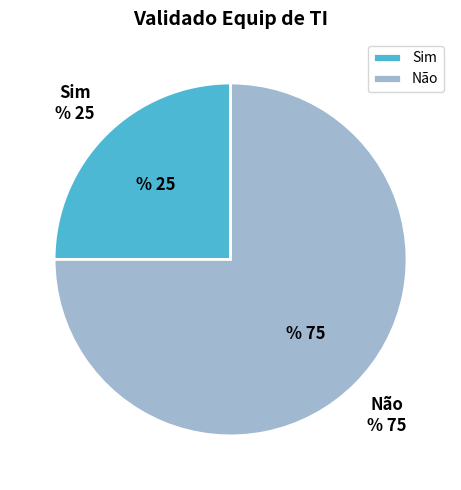

Between Não and Sim, which is larger?

Não